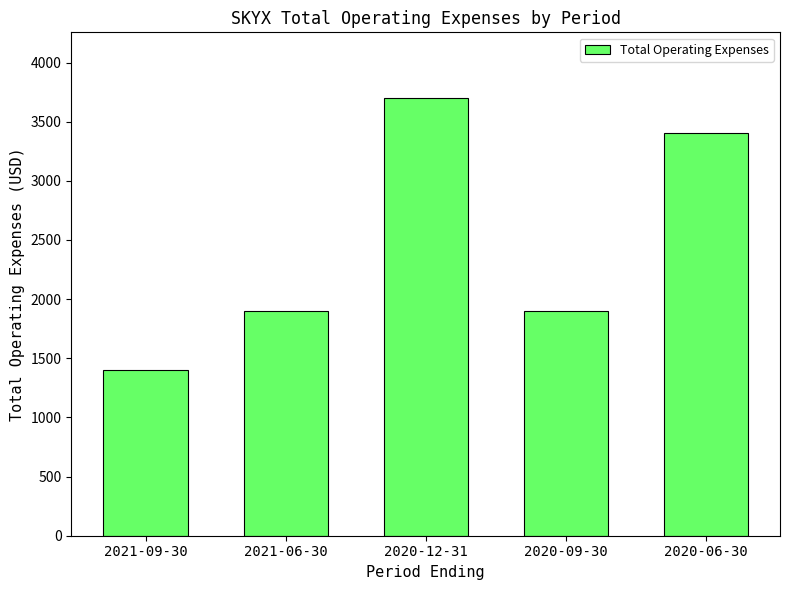

What is the difference between the values at 2020-06-30 and 2021-06-30?

1500